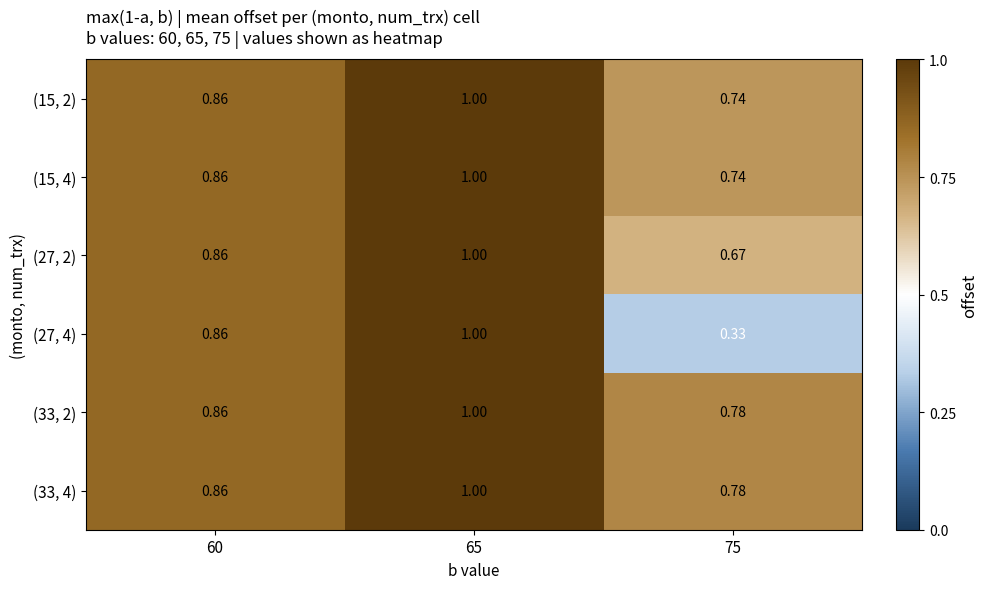

Is the value of (15, 2) at 65 greater than the value of (27, 4) at 60?

Yes